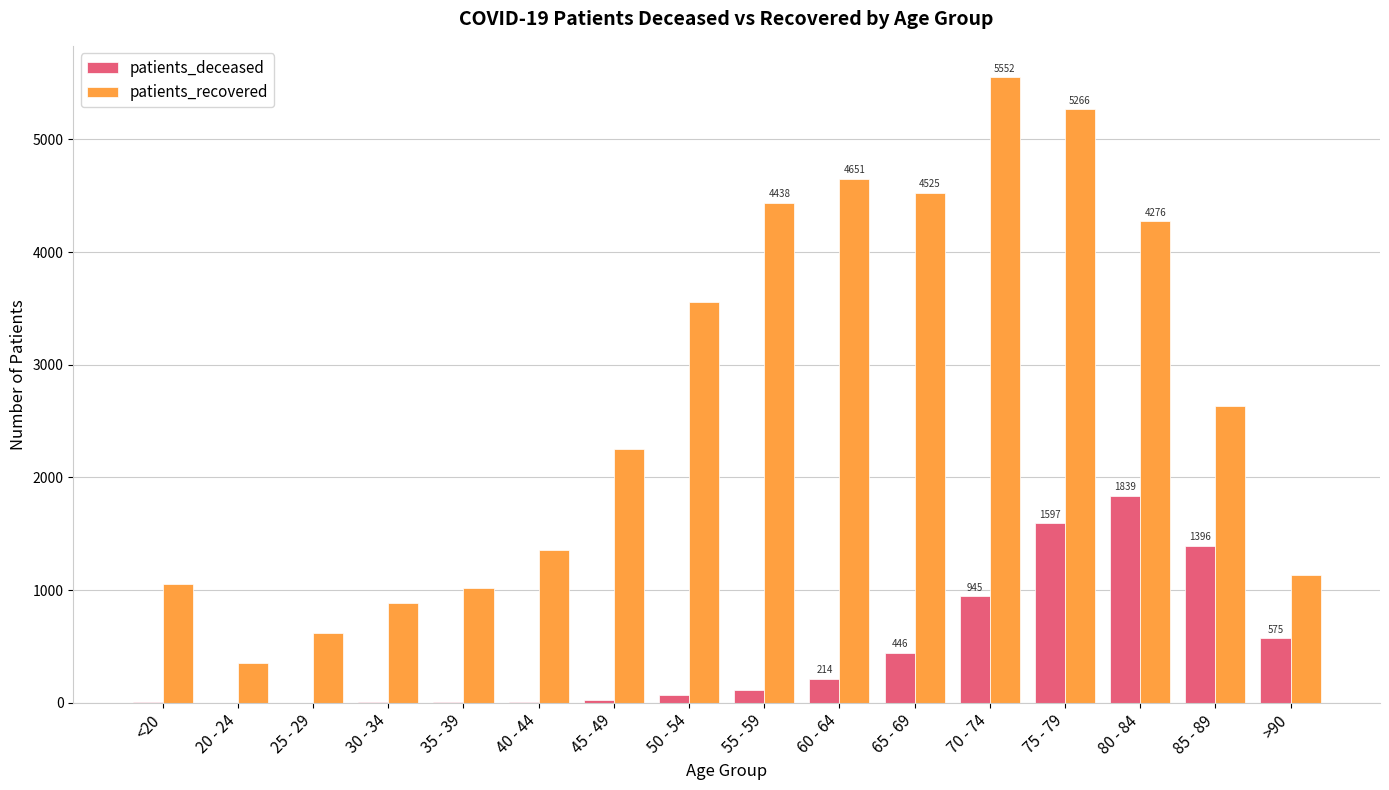

Count the number of data series in this chart.

2